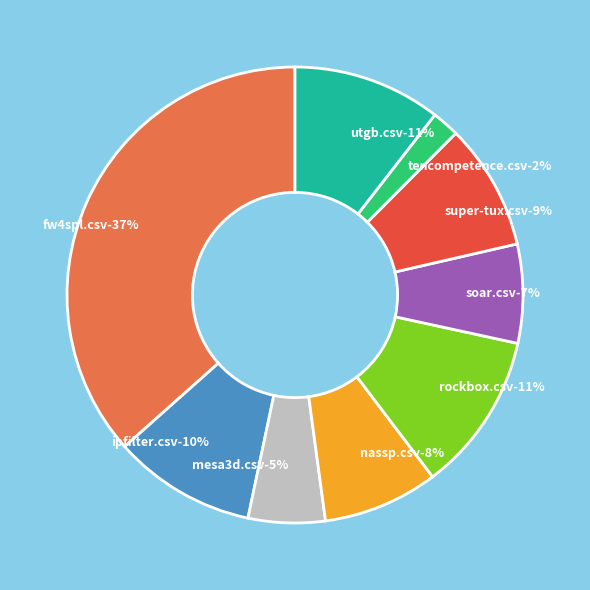

How many slices are in this pie chart?

9